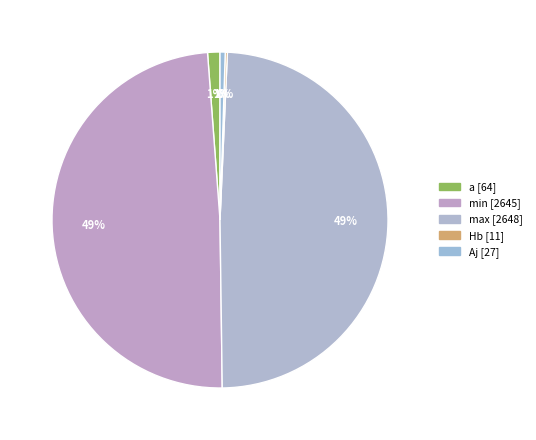

Which category has the biggest portion of the pie?

max